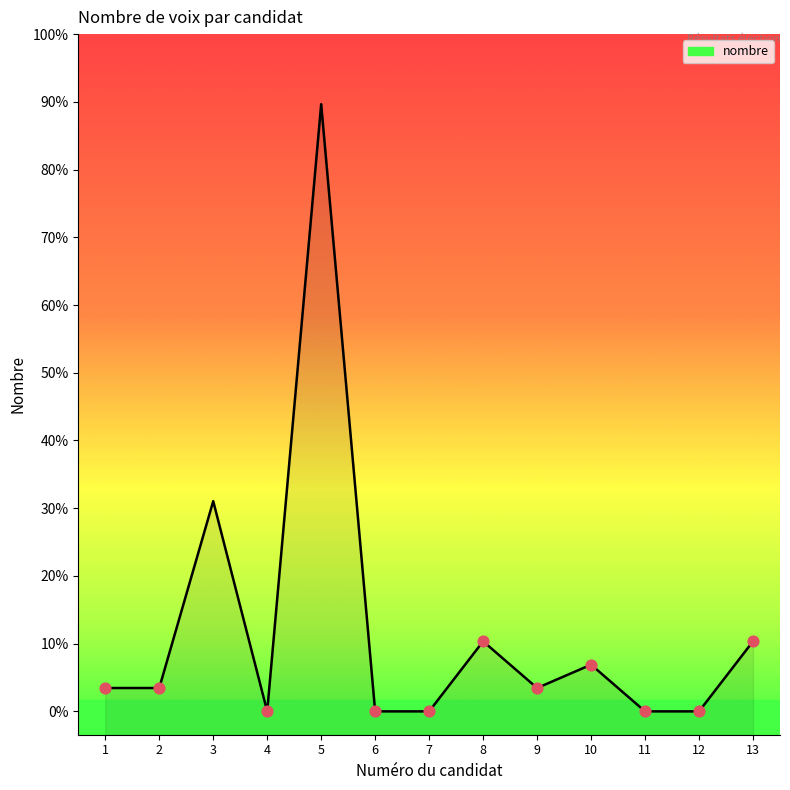

Between 8 and 1, which is larger?

8